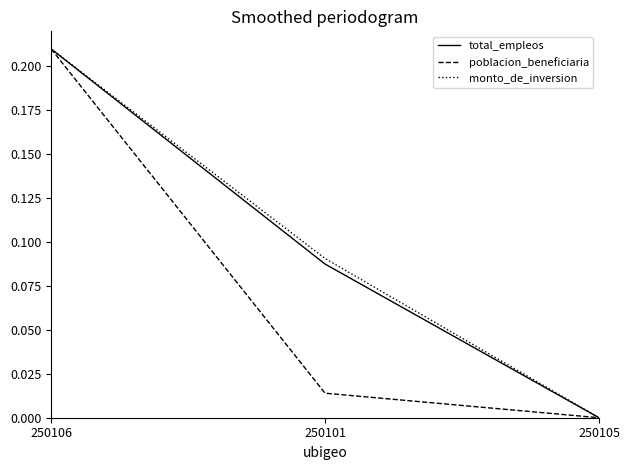

What position from the right is 250105?

1